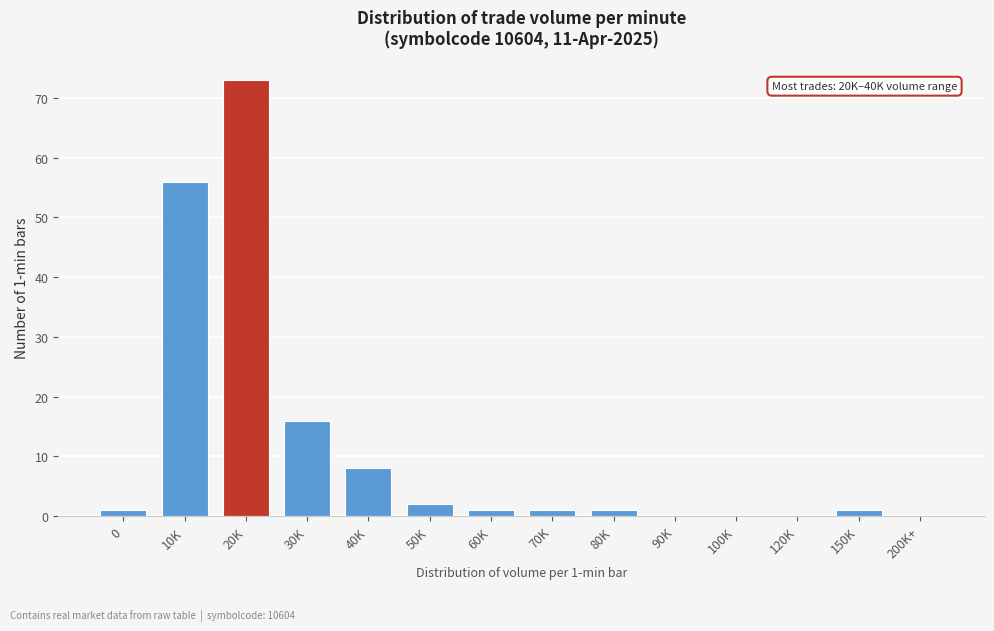

Reading left to right, extract all data points from this chart.

0=1	10K=56	20K=73	30K=16	40K=8	50K=2	60K=1	70K=1	80K=1	90K=0	100K=0	120K=0	150K=1	200K+=0